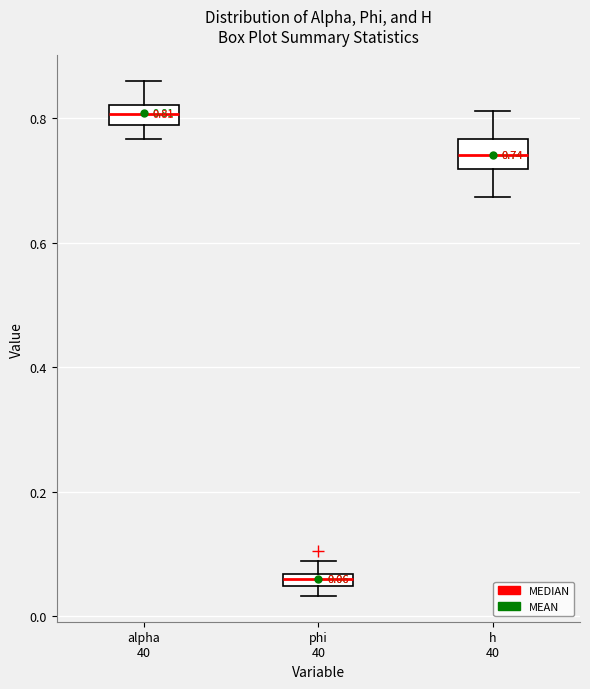

Which box has the lowest median line?

phi 40